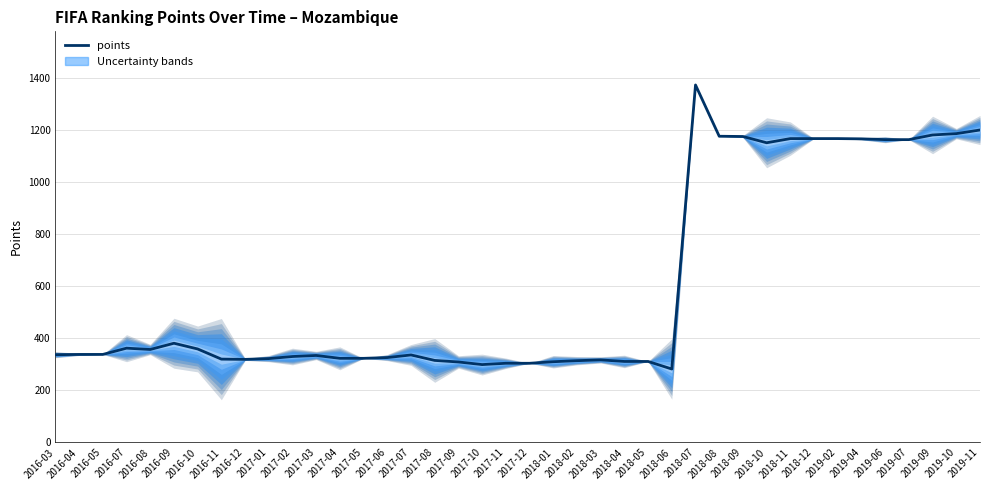

Between 2017-03 and 2018-10, which is larger?

2018-10